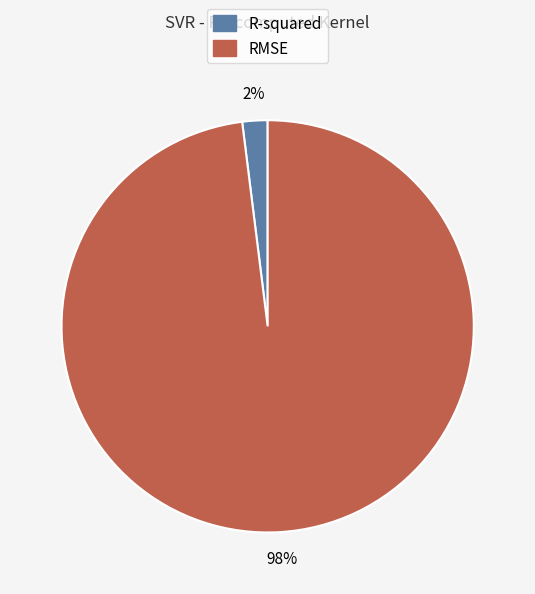

Combined, do R-squared and RMSE account for over 50%?

Yes